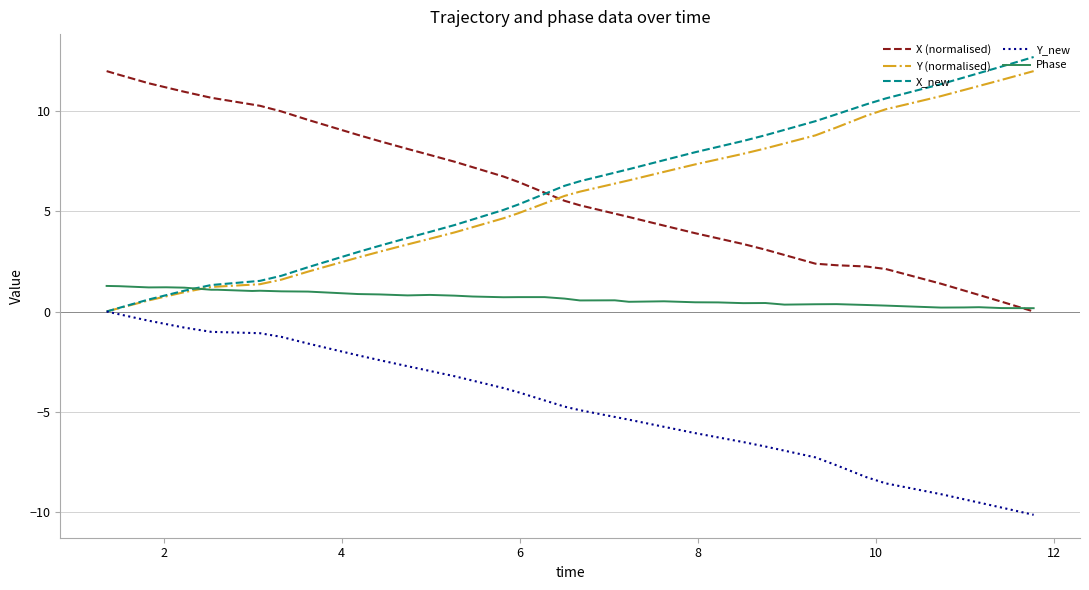

What is the highest value of the Phase series?

1.3